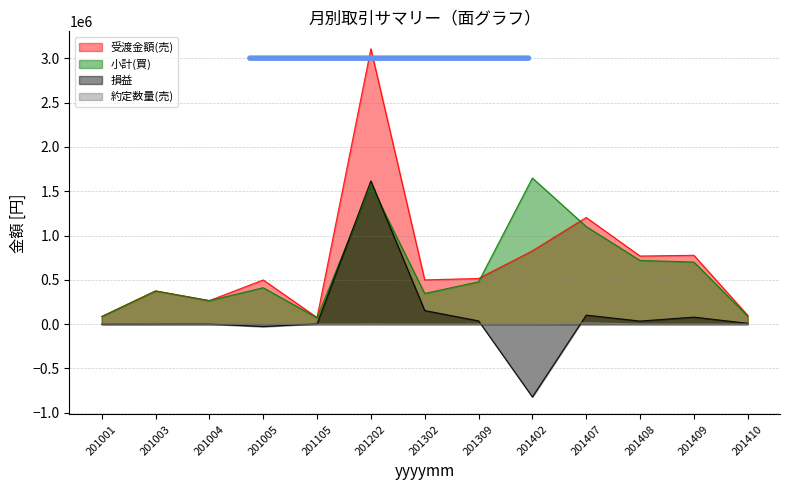

Which series has the largest range (max minus min)?

受渡金額(売)